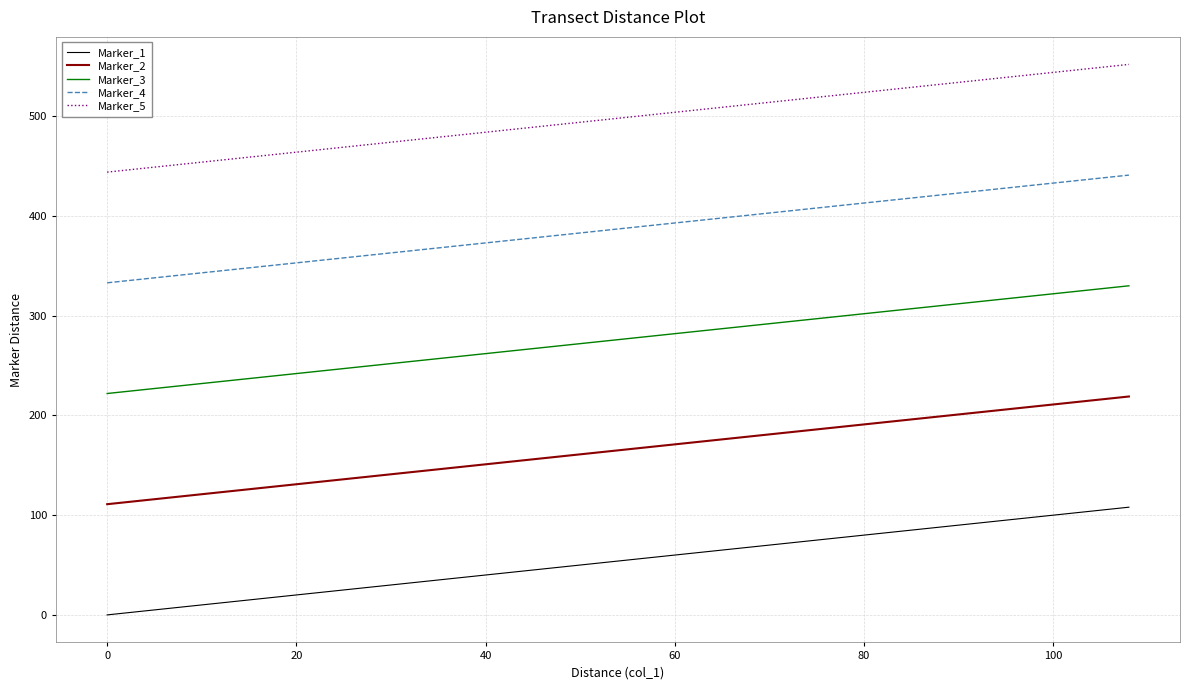

Reading left to right, what are all the values shown in this chart?

Marker_1: 0	3	6	9	12	15	18	21	24	27	30	33	36	39	42	45	48	51	54	57	60	63	66	69	72	75	78	81	84	87	90	93	96	99	102	105	108
Marker_2: 111	114	117	120	123	126	129	132	135	138	141	144	147	150	153	156	159	162	165	168	171	174	177	180	183	186	189	192	195	198	201	204	207	210	213	216	219
Marker_3: 222	225	228	231	234	237	240	243	246	249	252	255	258	261	264	267	270	273	276	279	282	285	288	291	294	297	300	303	306	309	312	315	318	321	324	327	330
Marker_4: 333	336	339	342	345	348	351	354	357	360	363	366	369	372	375	378	381	384	387	390	393	396	399	402	405	408	411	414	417	420	423	426	429	432	435	438	441
Marker_5: 444	447	450	453	456	459	462	465	468	471	474	477	480	483	486	489	492	495	498	501	504	507	510	513	516	519	522	525	528	531	534	537	540	543	546	549	552